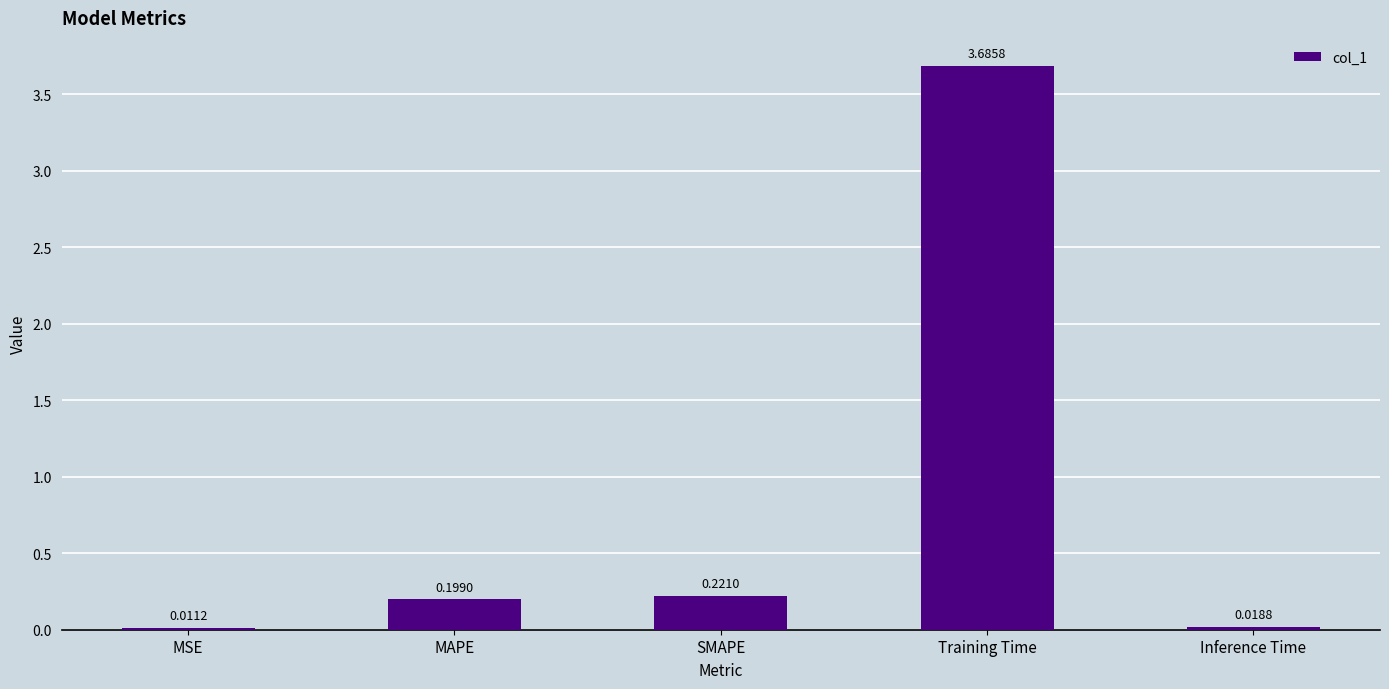

Which label corresponds to the largest value in the chart?

Training Time